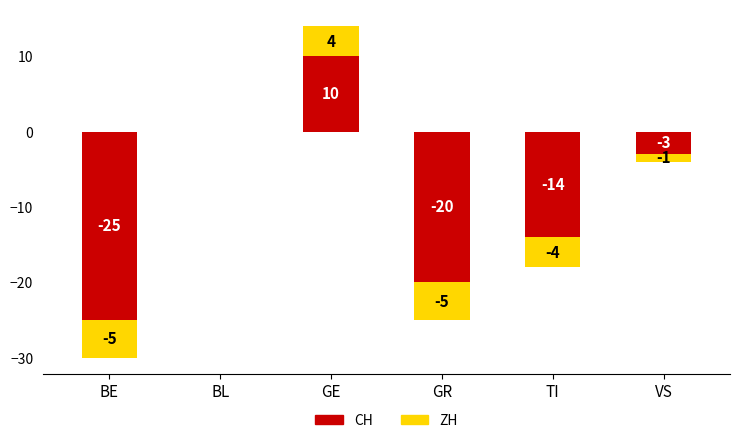

What is the value of the ZH bar at the 5th from the left?

-4